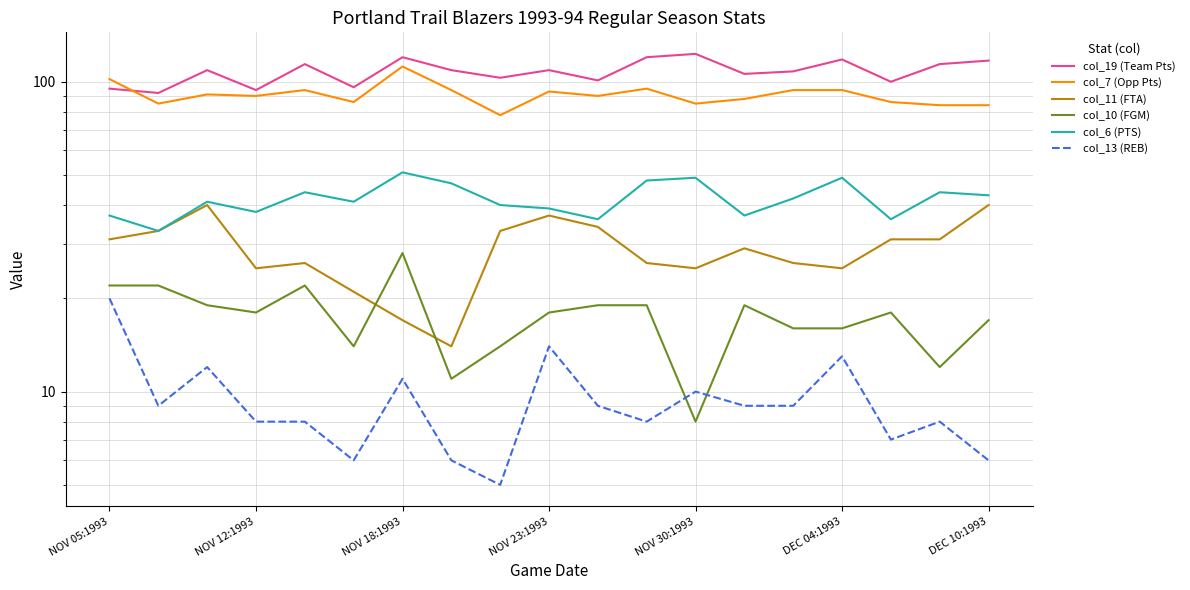

Count the number of data series in this chart.

6